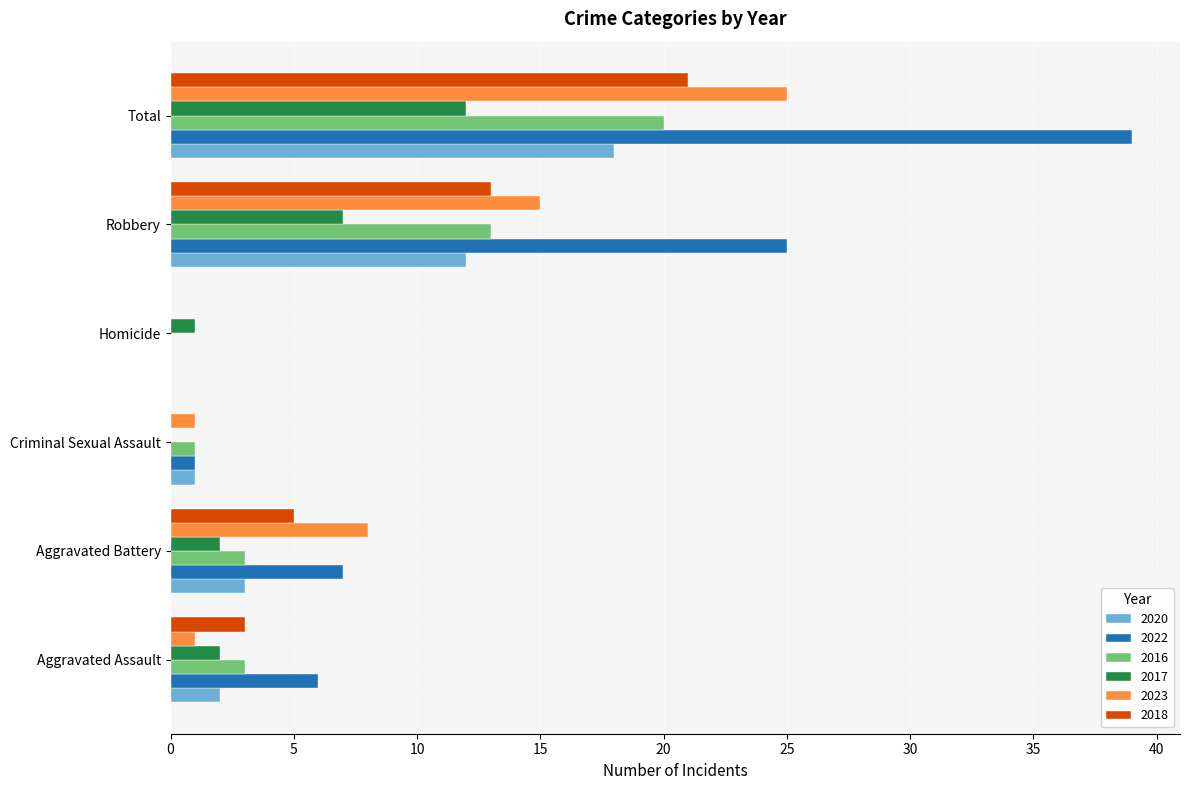

Where is 2016 nearest to the value 10?

Robbery